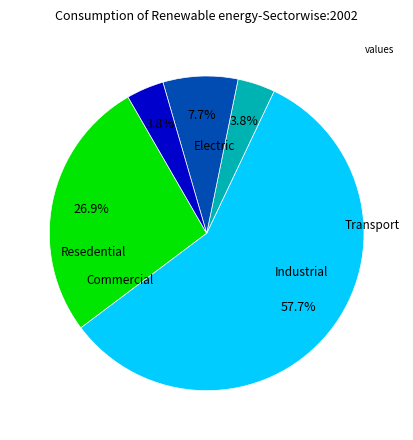

Is there any slice that represents more than half of the pie?

Yes